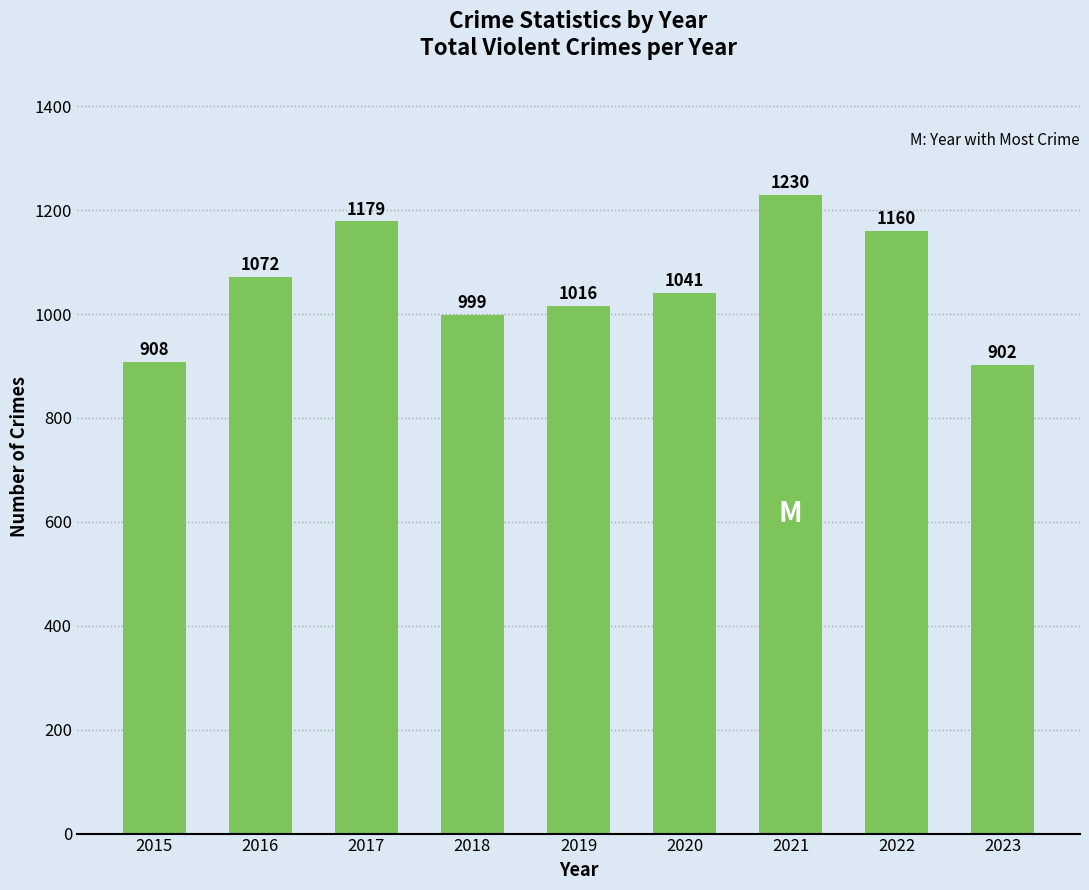

How many categories are shown in the chart?

9